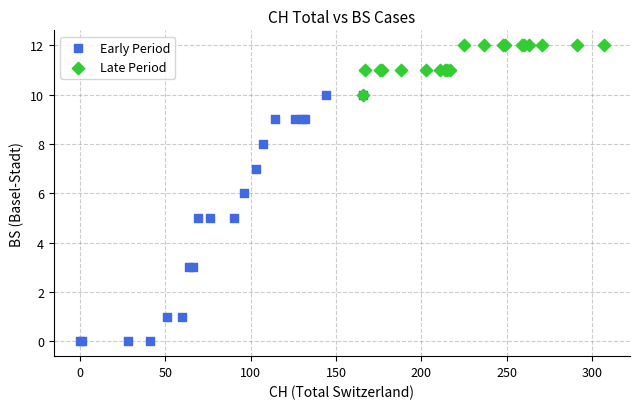

Which series has the largest Y range (max minus min)?

Early Period